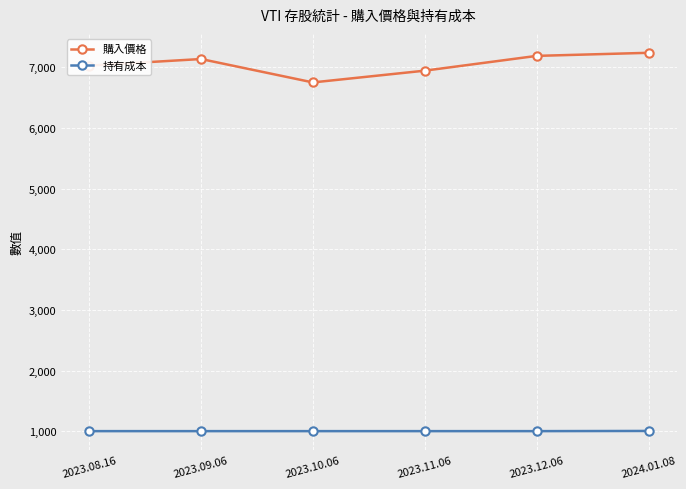

What is the minimum value shown in the chart?

1000.0